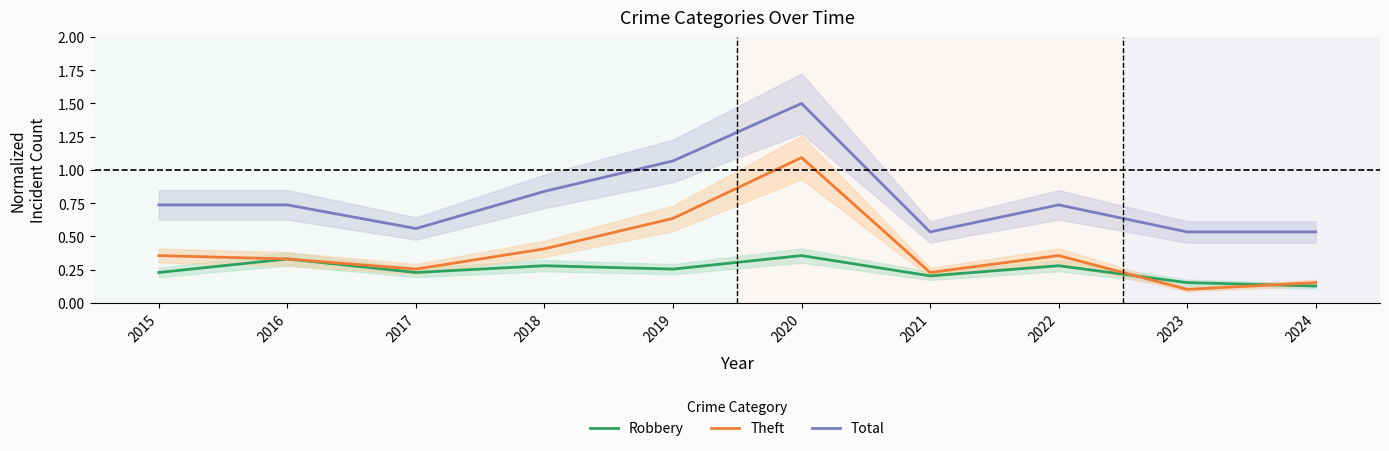

Rank the series by their average value, from highest to lowest.

Total, Theft, Robbery